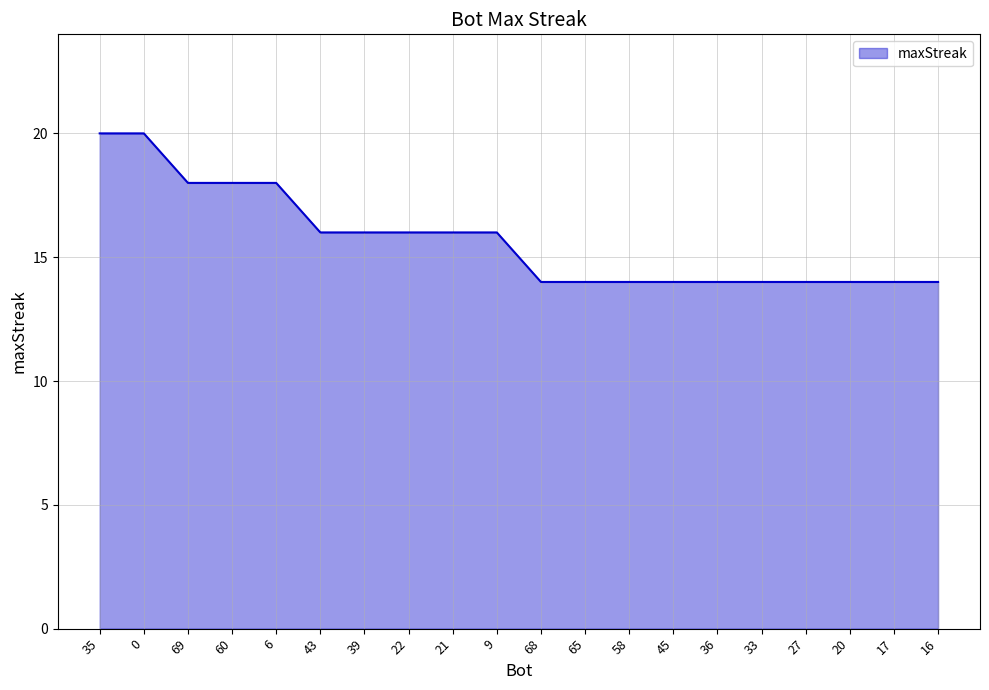

How many values are below 16?

10